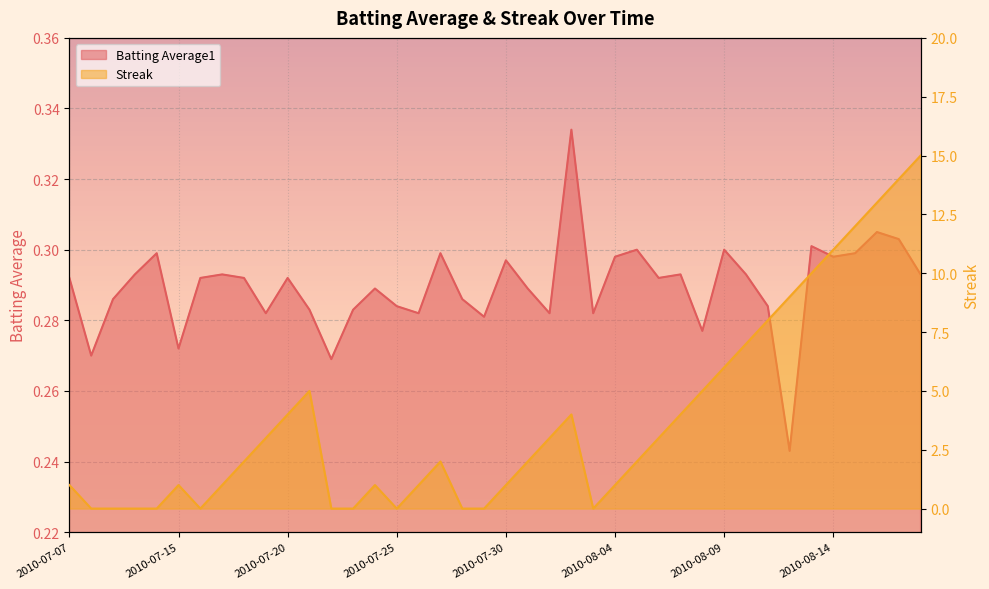

Which series has the largest total across all categories?

Streak